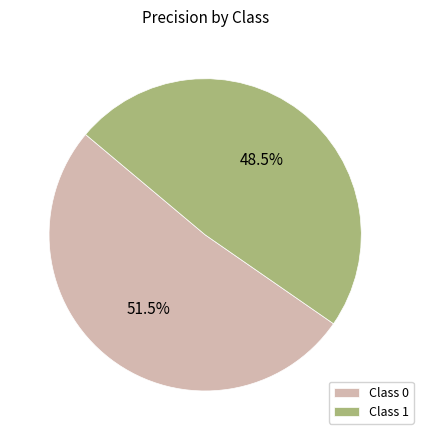

Is there any slice that represents more than half of the pie?

Yes